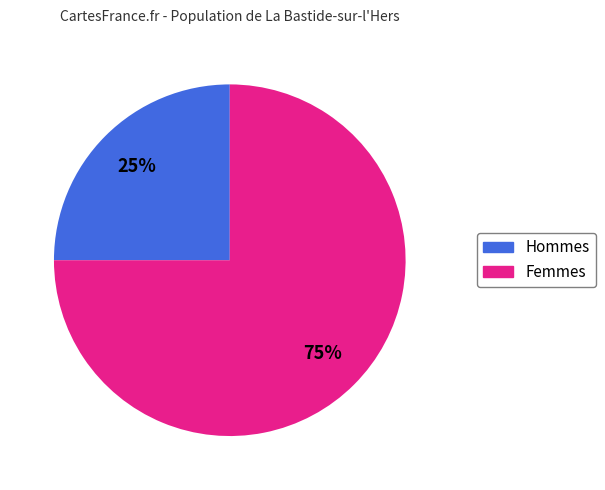

Does any single category account for the majority?

Yes